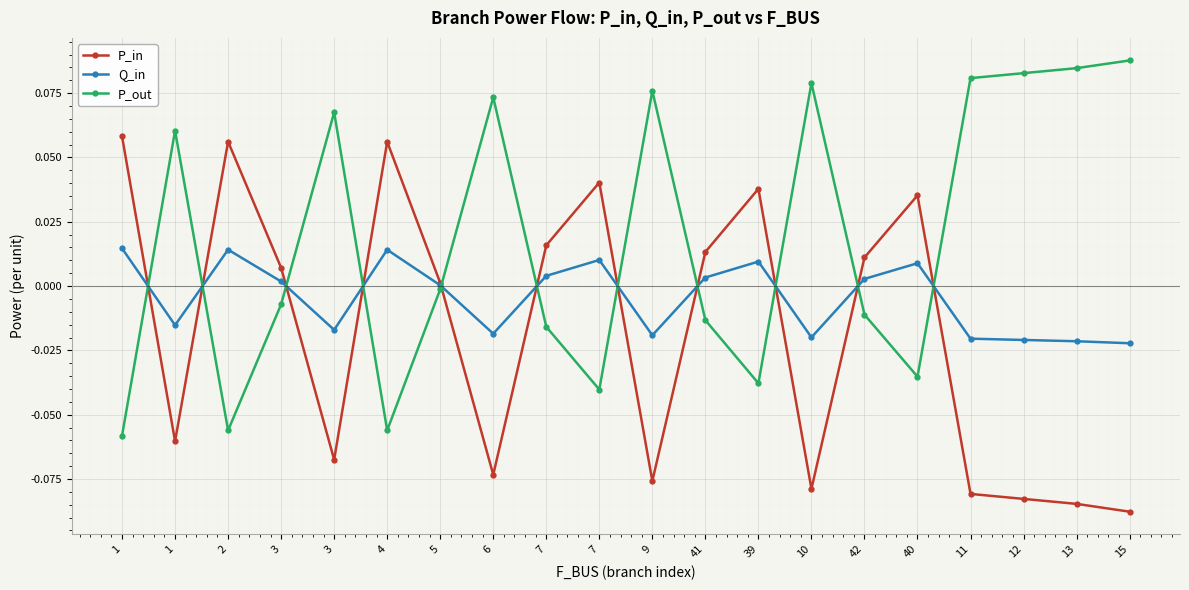

Does the chart display data point markers on the line(s)?

Yes